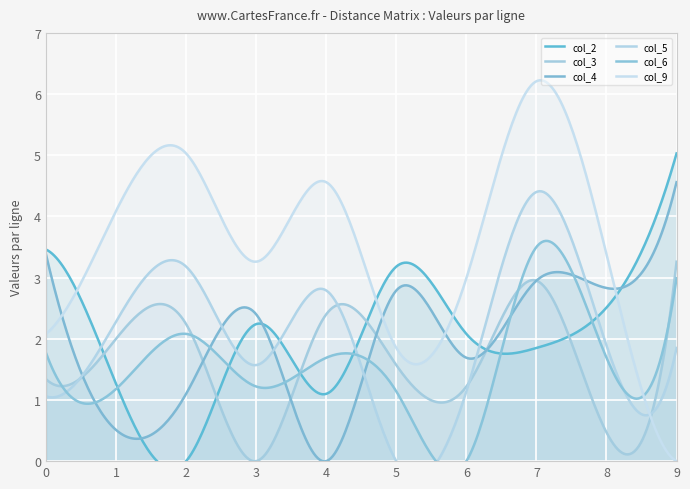

List the labels in order of col_4 value, largest first.

9, 0, 7, 8, 5, 3, 6, 2, 1, 4